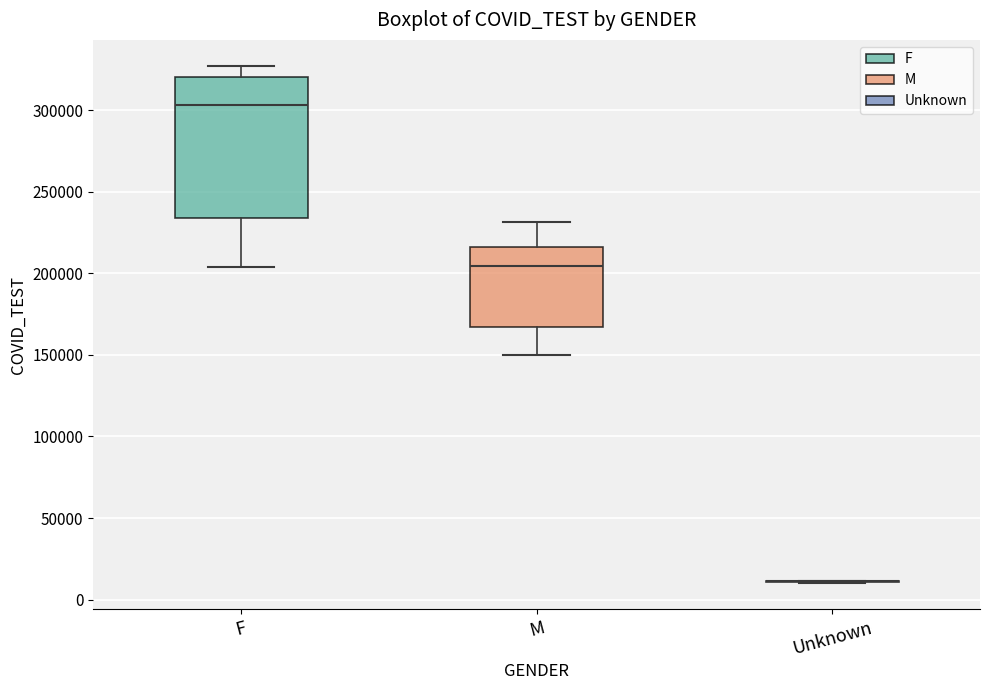

Where does the lower whisker of the box for M end on the y-axis? The values are not printed on the chart, so give them approximately, as read against the axis.

150000